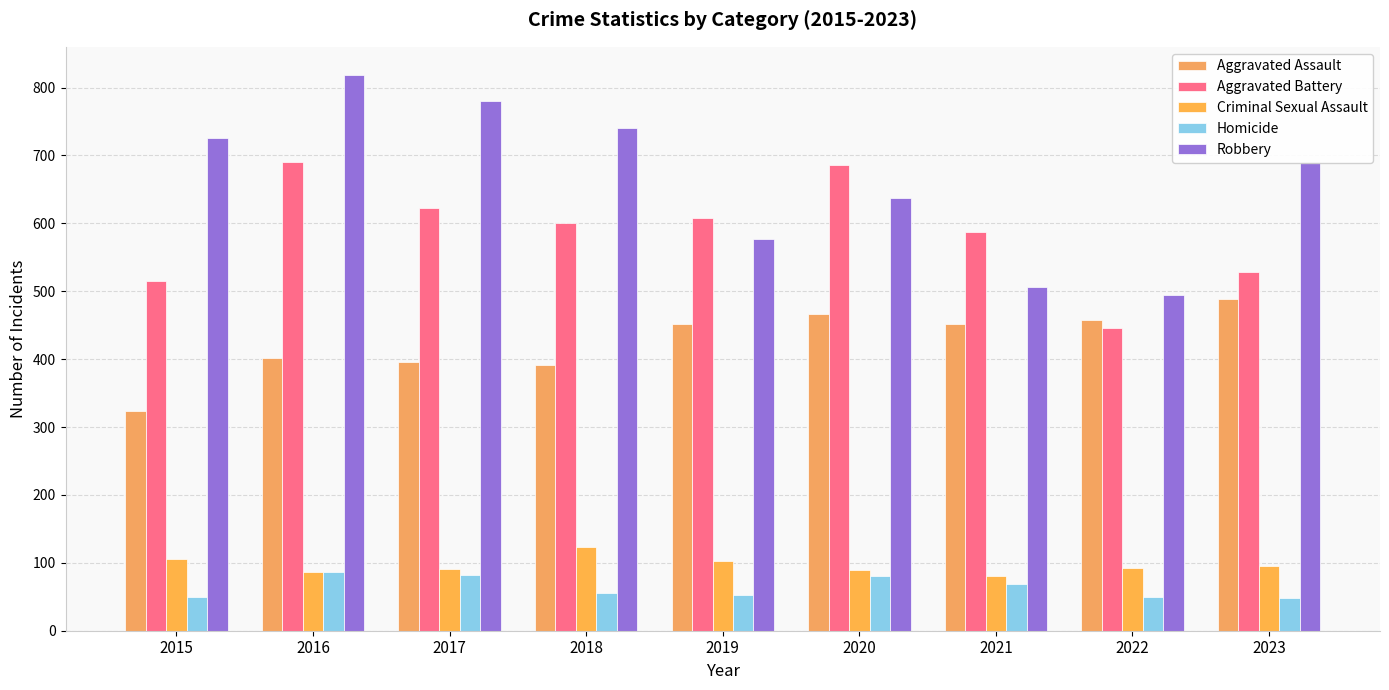

What are all the series names shown in the legend?

Aggravated Assault, Aggravated Battery, Criminal Sexual Assault, Homicide, Robbery